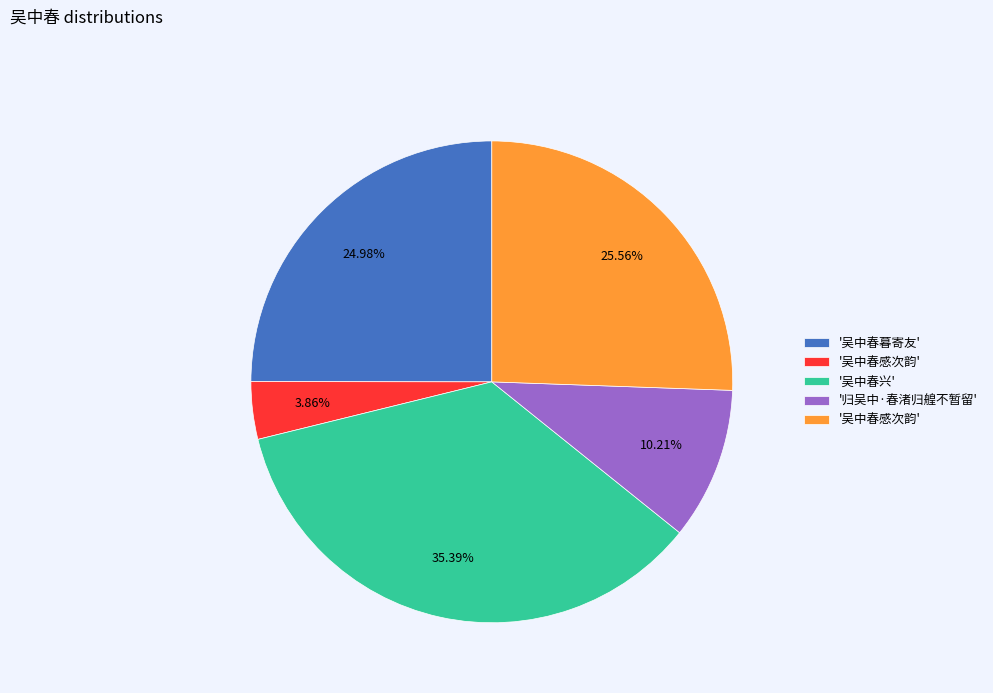

Does any single category account for the majority?

No